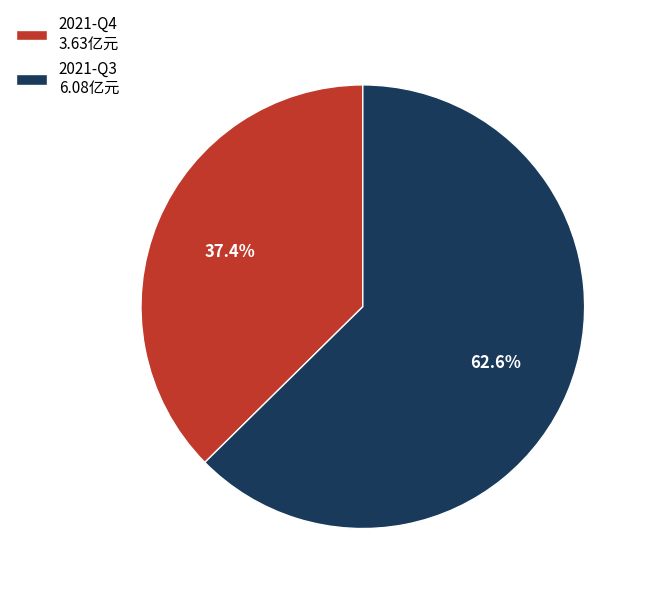

To the nearest percent, what percentage of the pie is 2021-Q3?

63%